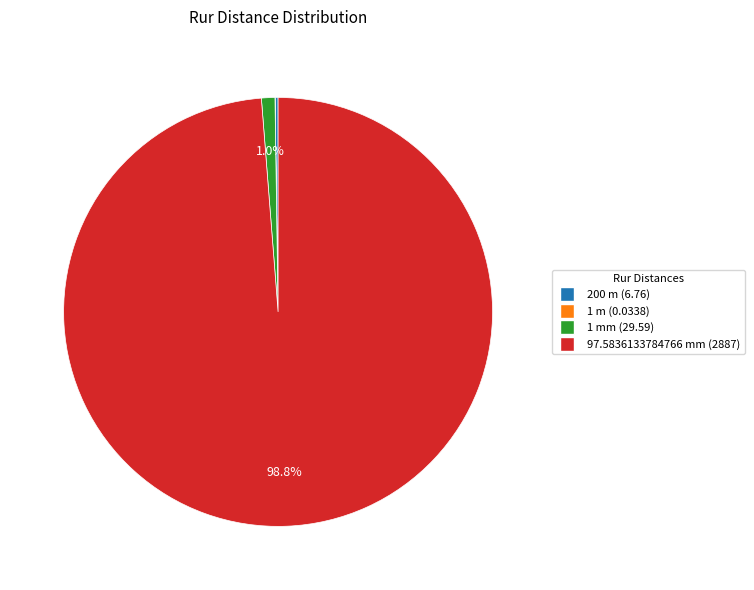

Is there a majority slice in this chart?

Yes